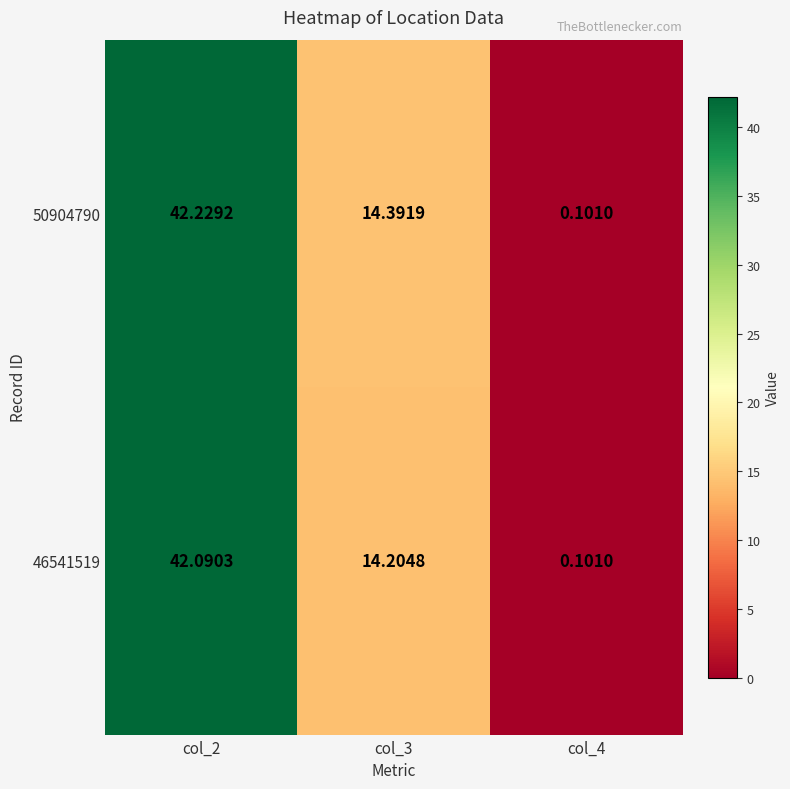

What is the greatest value displayed?

42.2